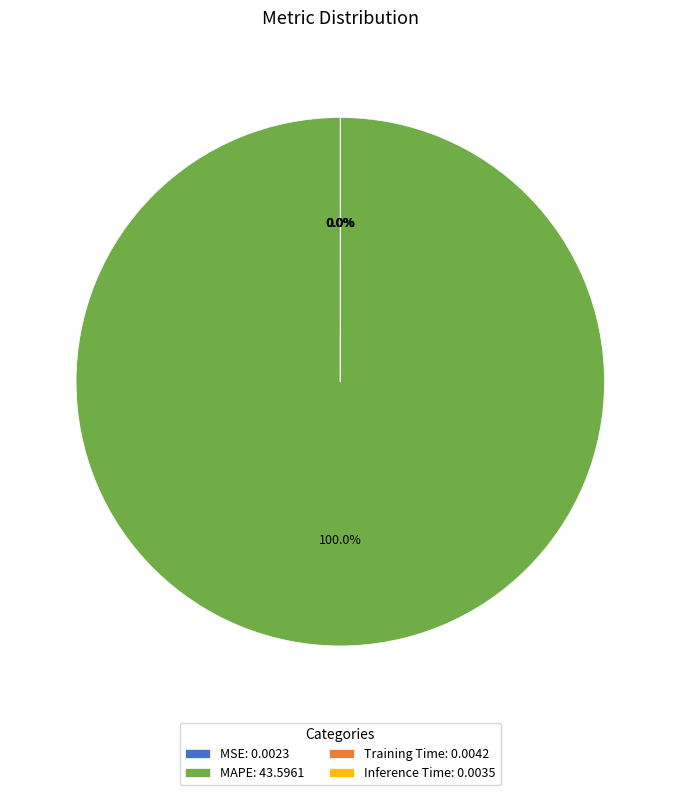

Does any single category account for the majority?

Yes